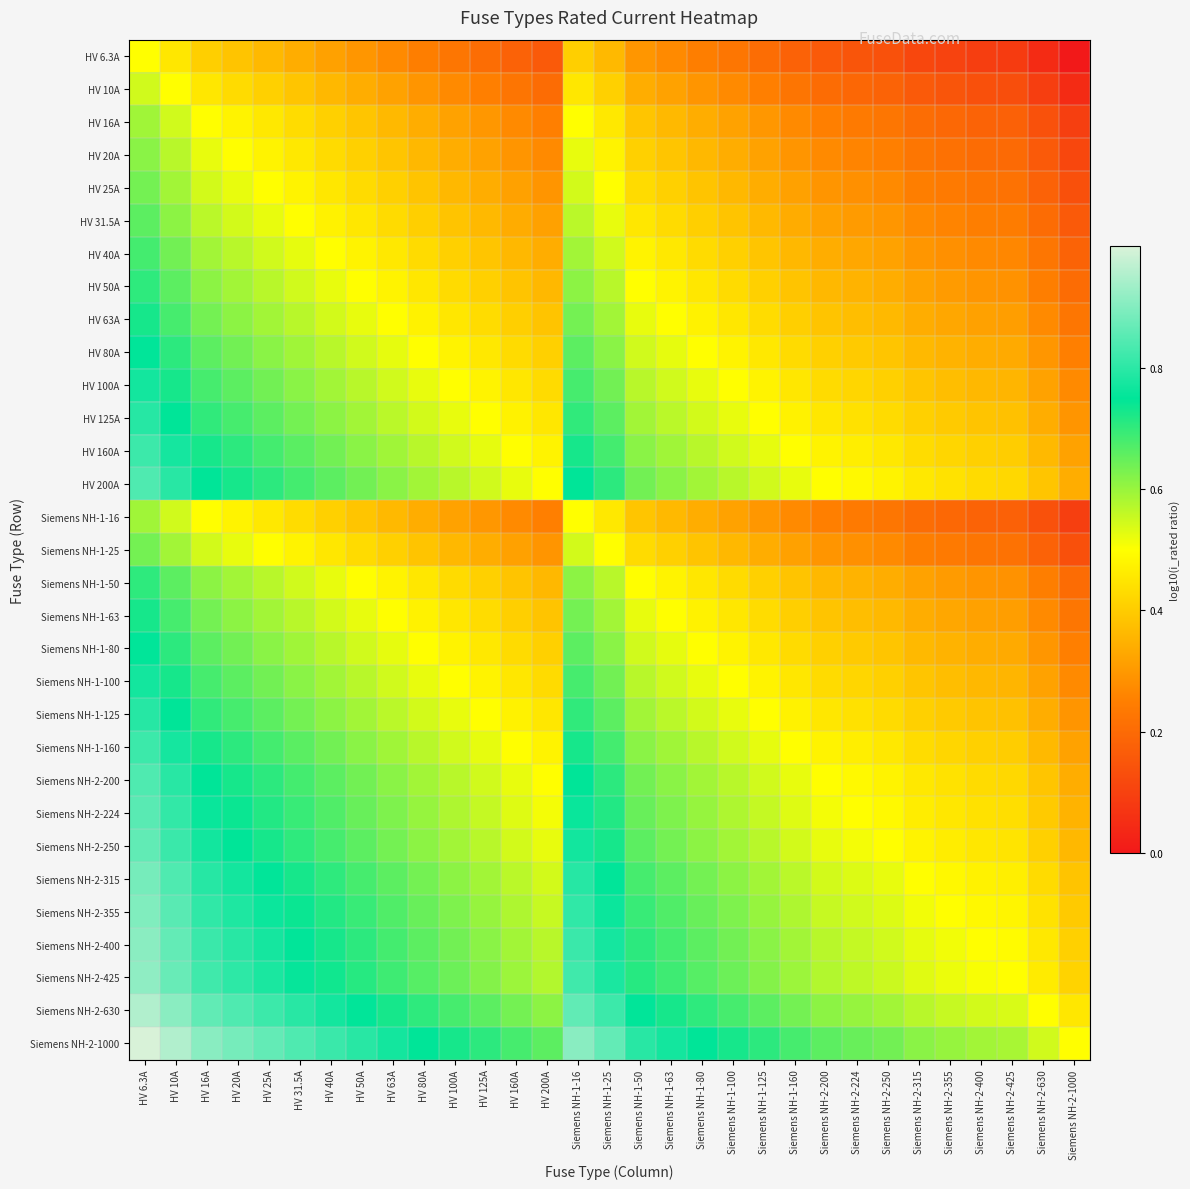

Between HV 31.5A and HV 25A, which is larger?

HV 25A